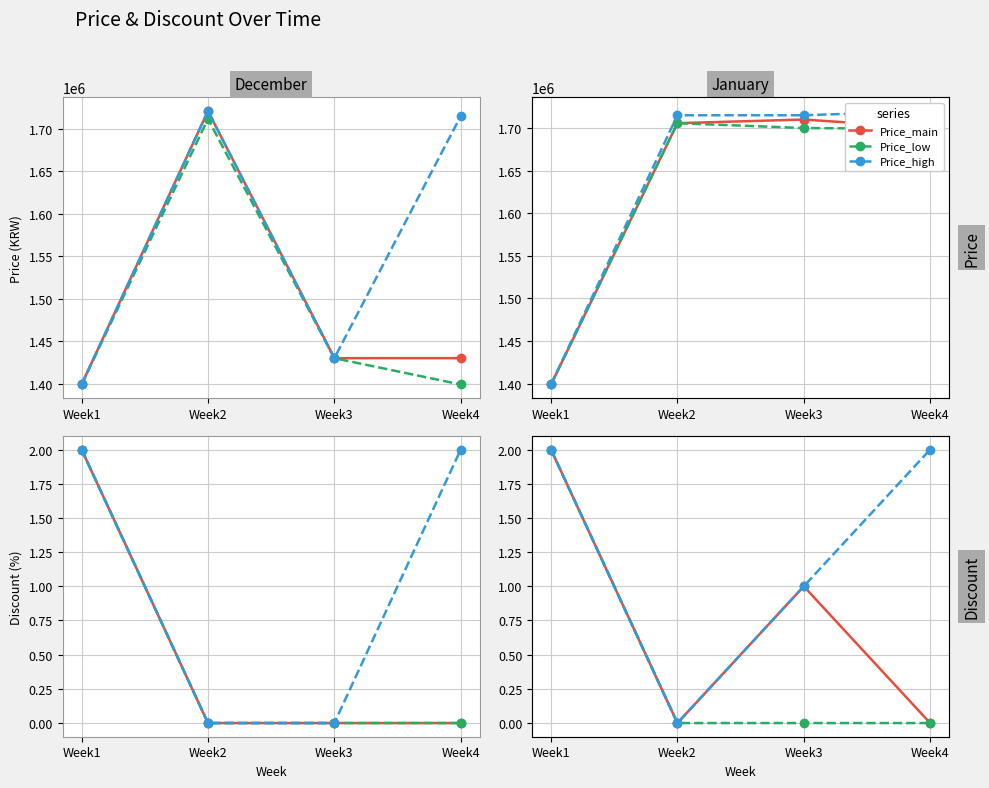

What is the value of the Discount_high point at the 3rd from the left?

1